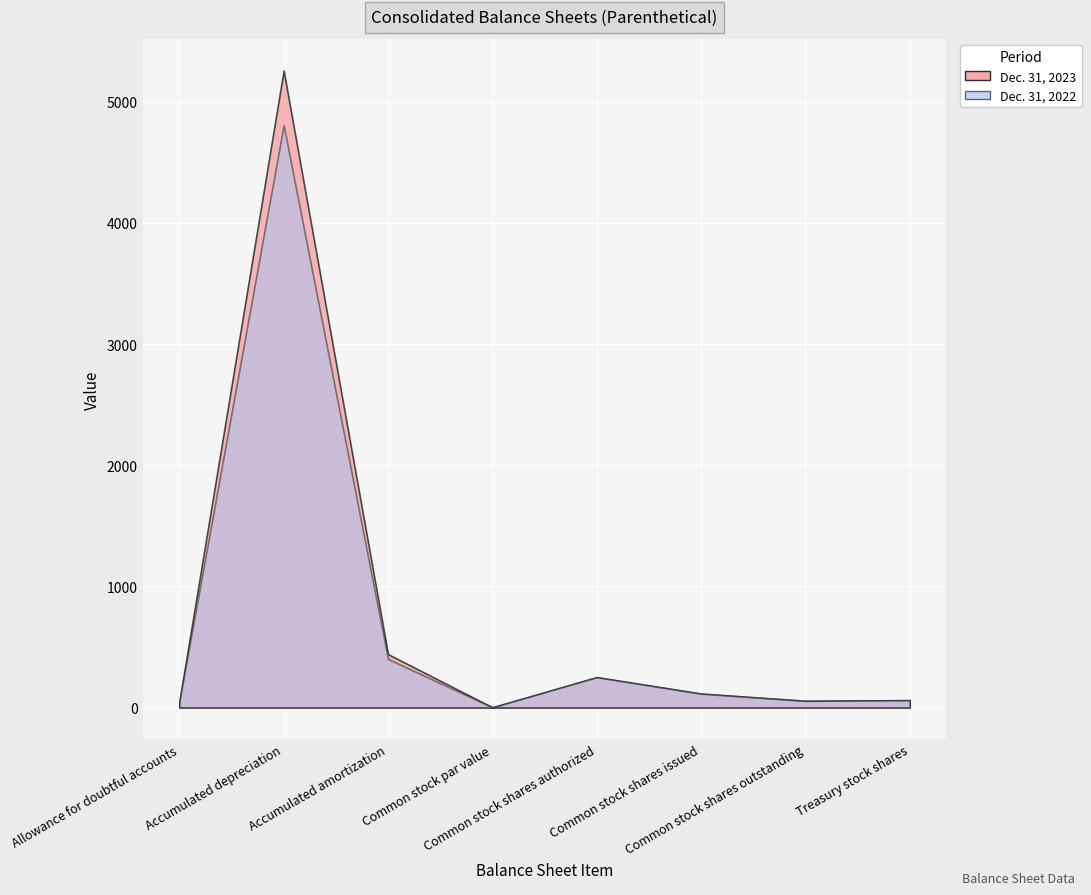

True or false: Dec. 31, 2023 and Dec. 31, 2022 intersect in this chart.

True